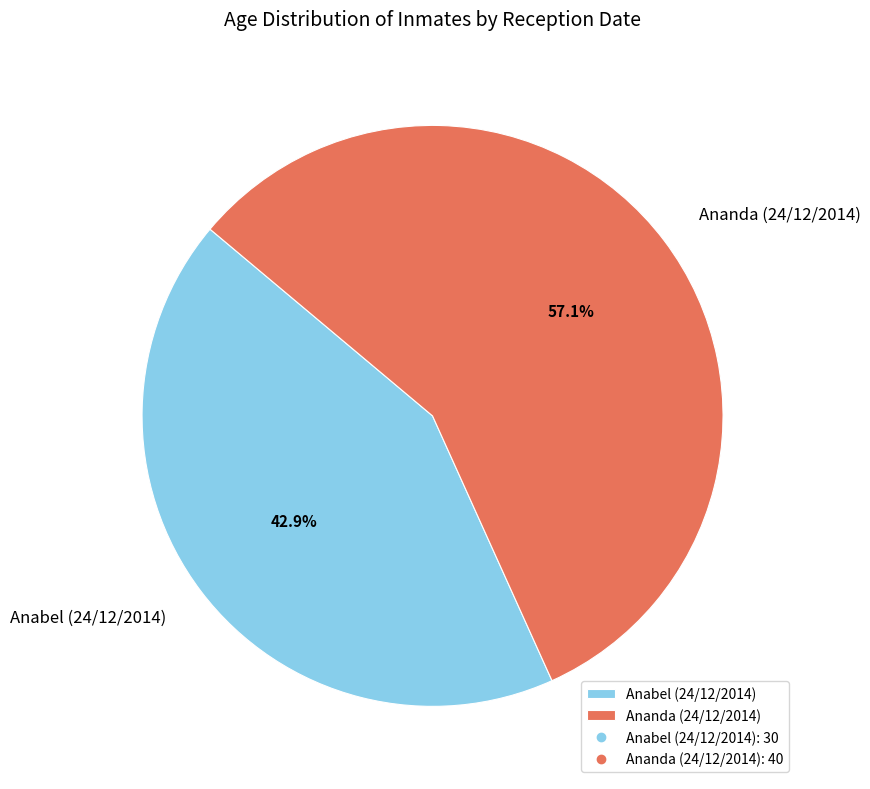

What percentage is the Anabel (24/12/2014) slice, to the nearest percent?

43%